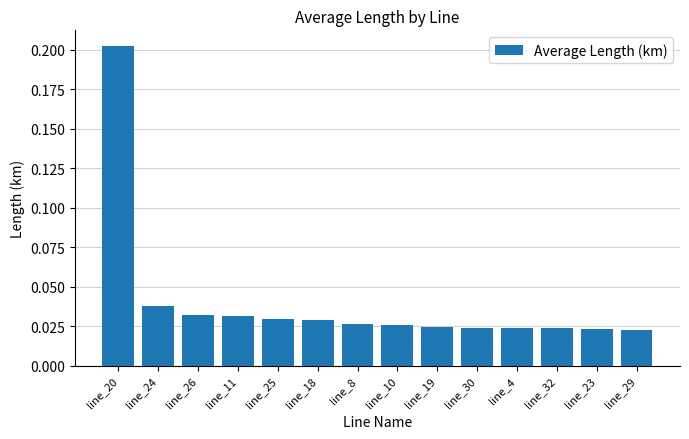

Which has a higher value, line_18 or line_4?

line_18